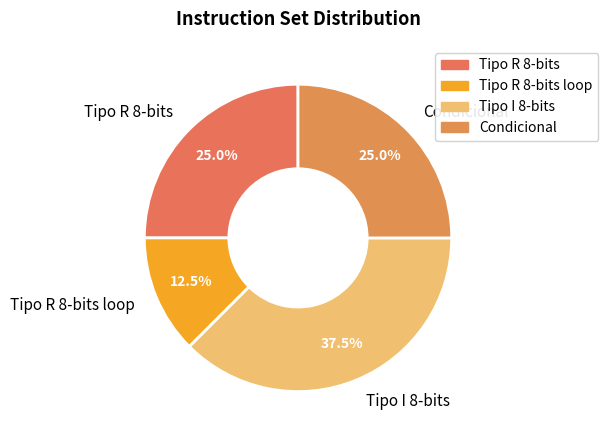

Combined, what portion of the pie is Condicional and Tipo R 8-bits?

50.0%